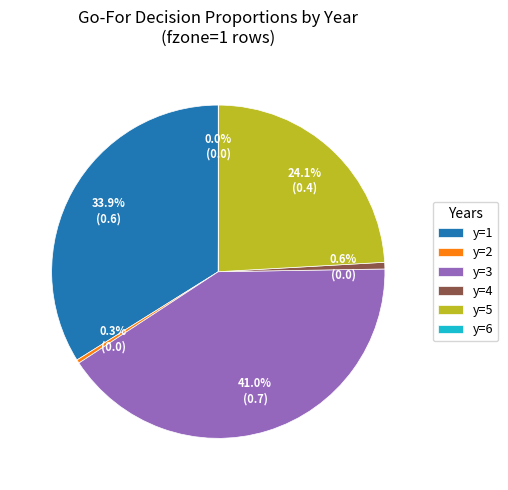

How much of the chart is everything except y=4?

99.4%